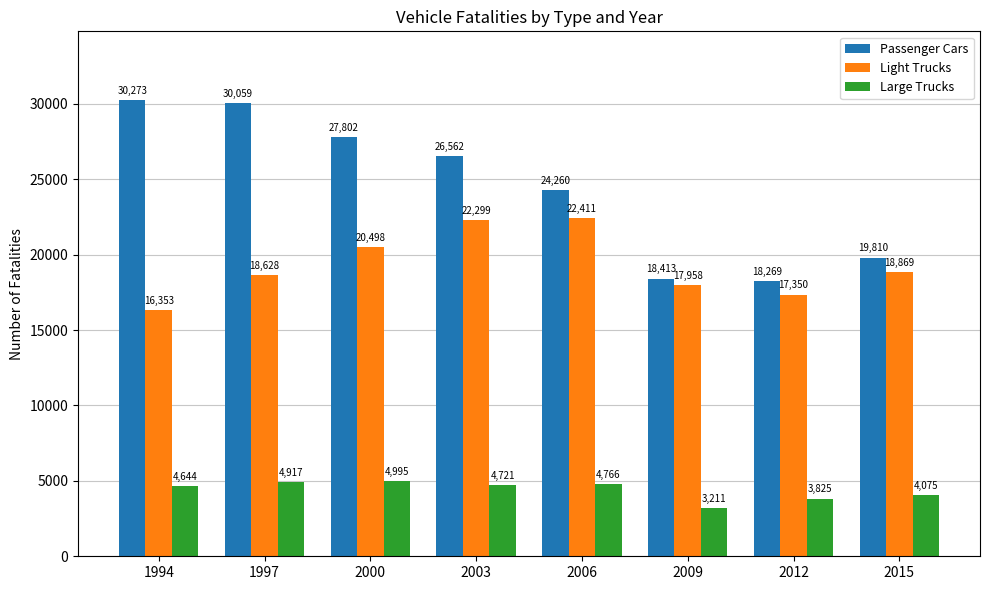

At which category is the sum across all series the highest?

1997